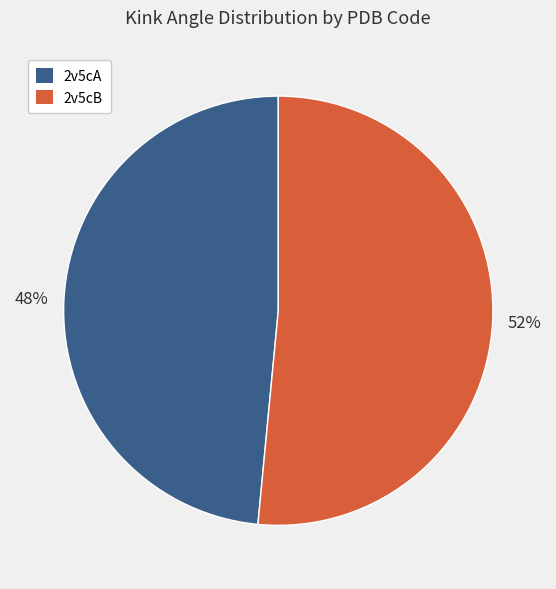

How many slices are in this pie chart?

2